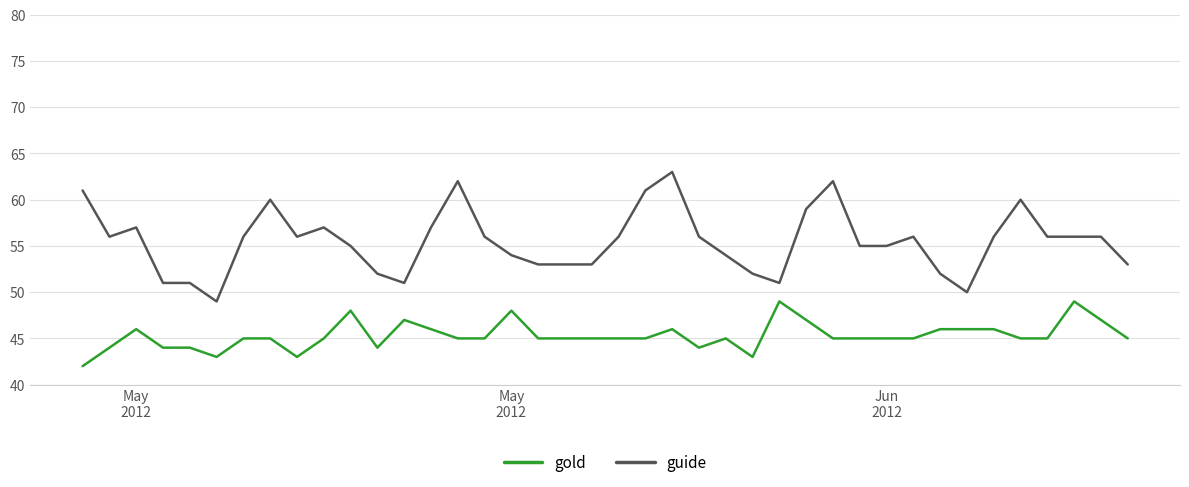

What is the highest value of the guide series?

63